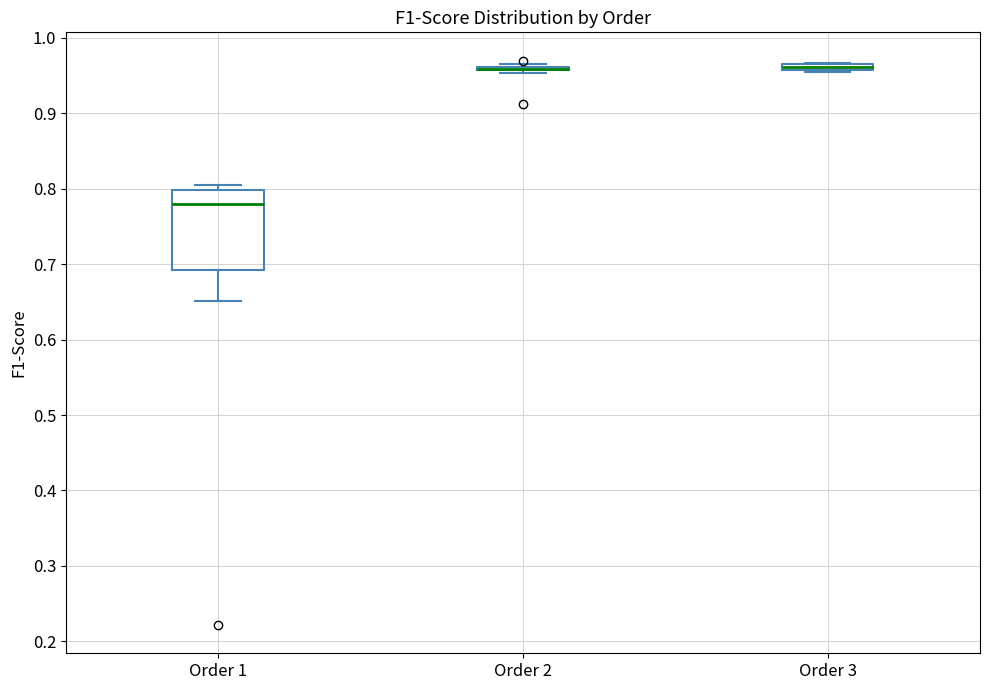

Which box is the tallest, from its lower edge to its upper edge?

Order 1